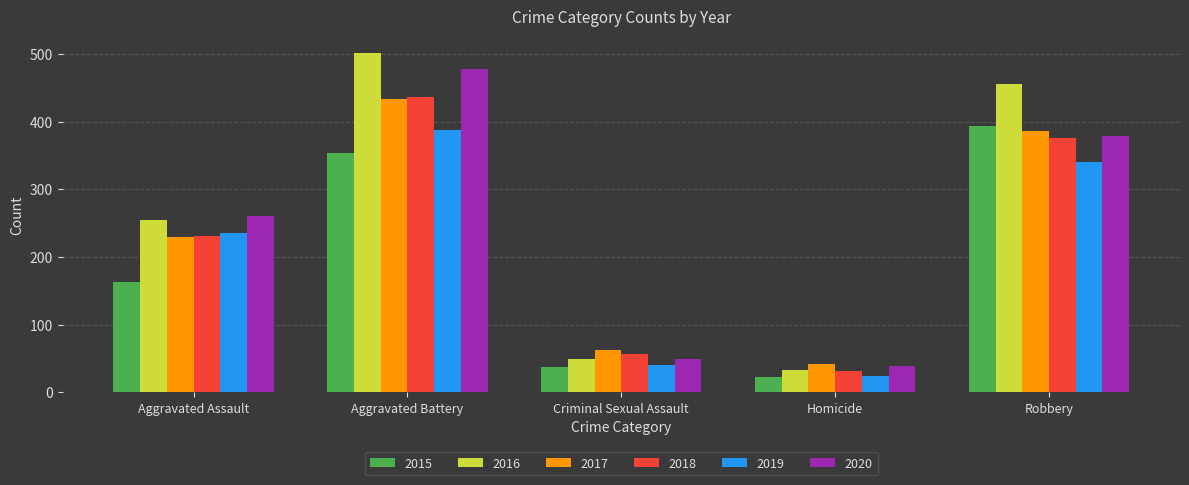

Is it true that 2018 equals 56 at Criminal Sexual Assault?

True